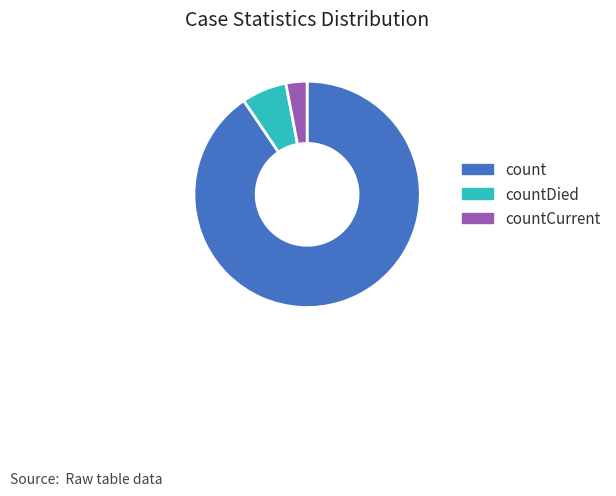

Rank the categories by value from highest to lowest.

count, countDied, countCurrent